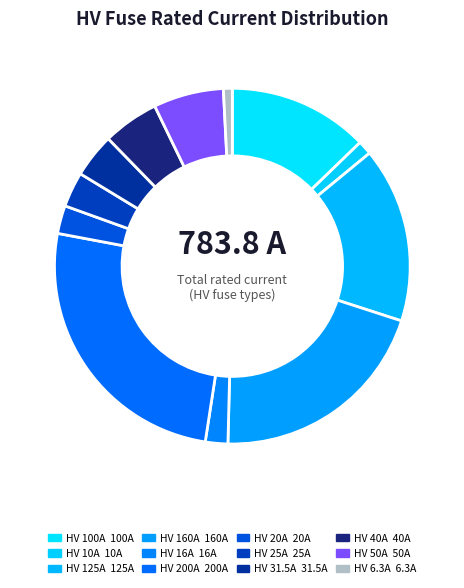

What is the smallest slice in the pie chart?

HV 6.3A